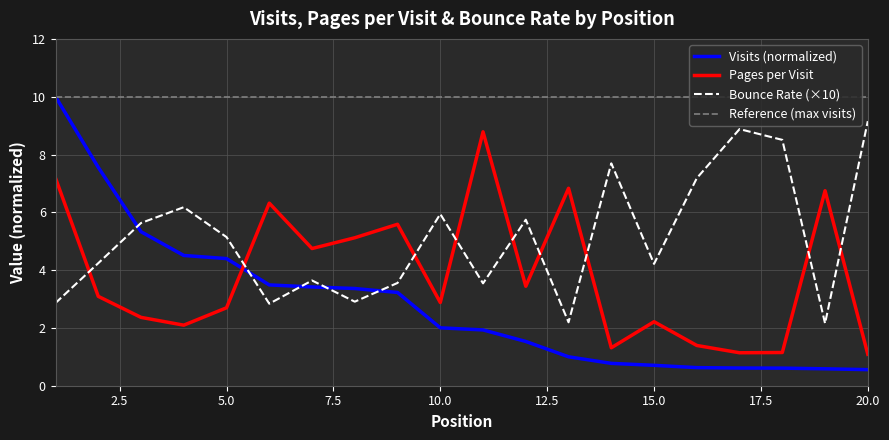

Is it true that bounce_rate equals 1.2 at 3?

False